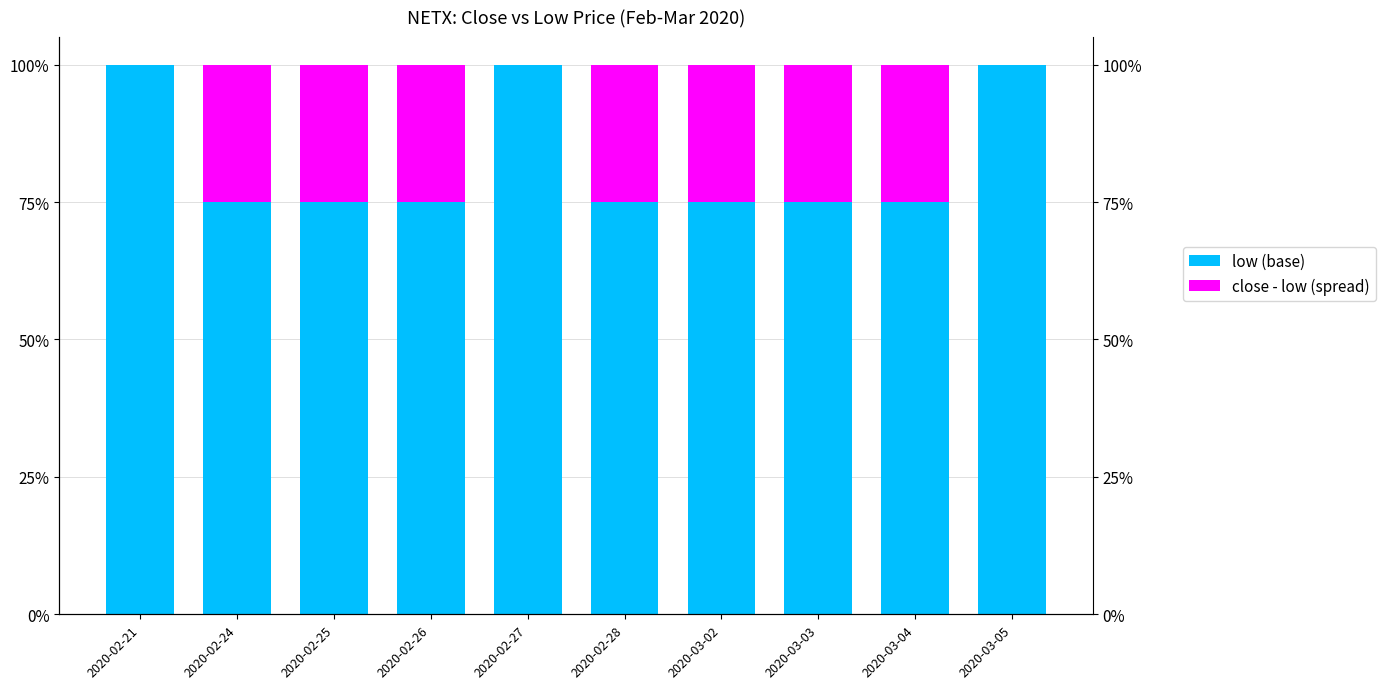

Reading right to left, extract all data points from this chart.

low (base): 100	75	75	75	75	100	75	75	75	100
close - low (spread): 0	25	25	25	25	0	25	25	25	0